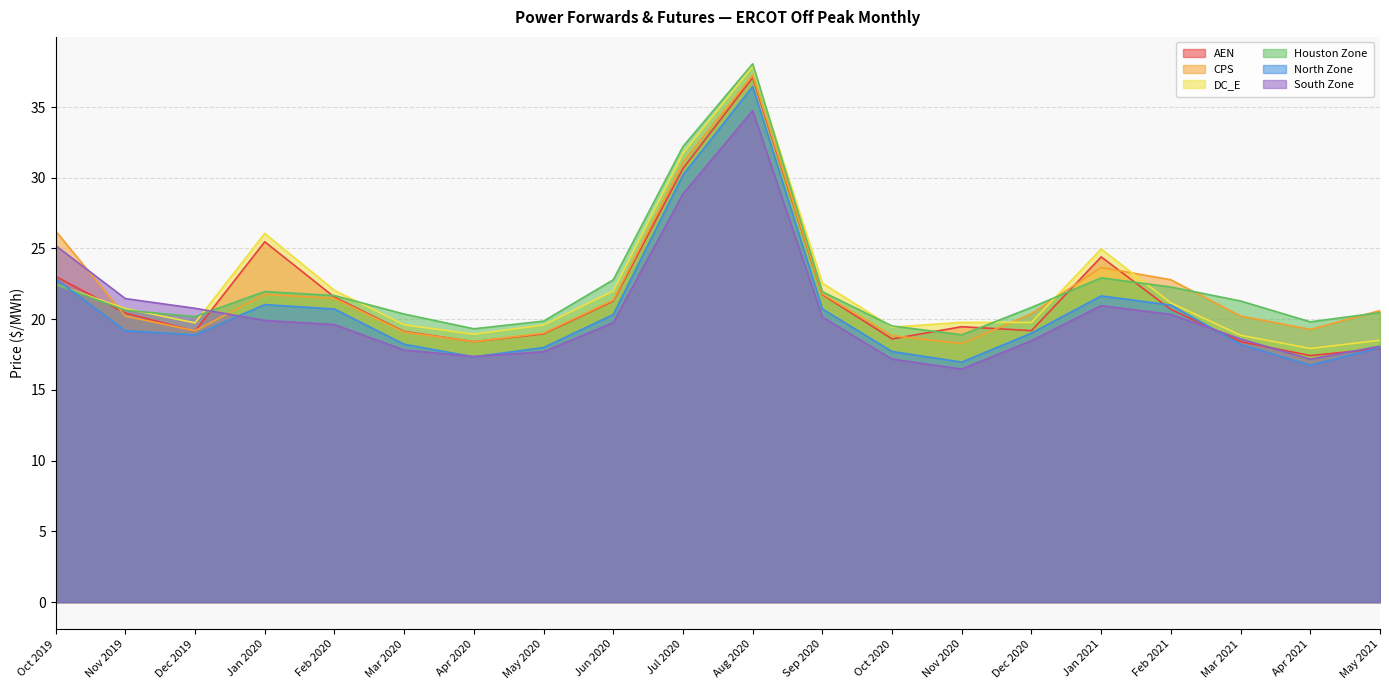

The North Zone series shows 18.0 at May 2021. True or false?

True